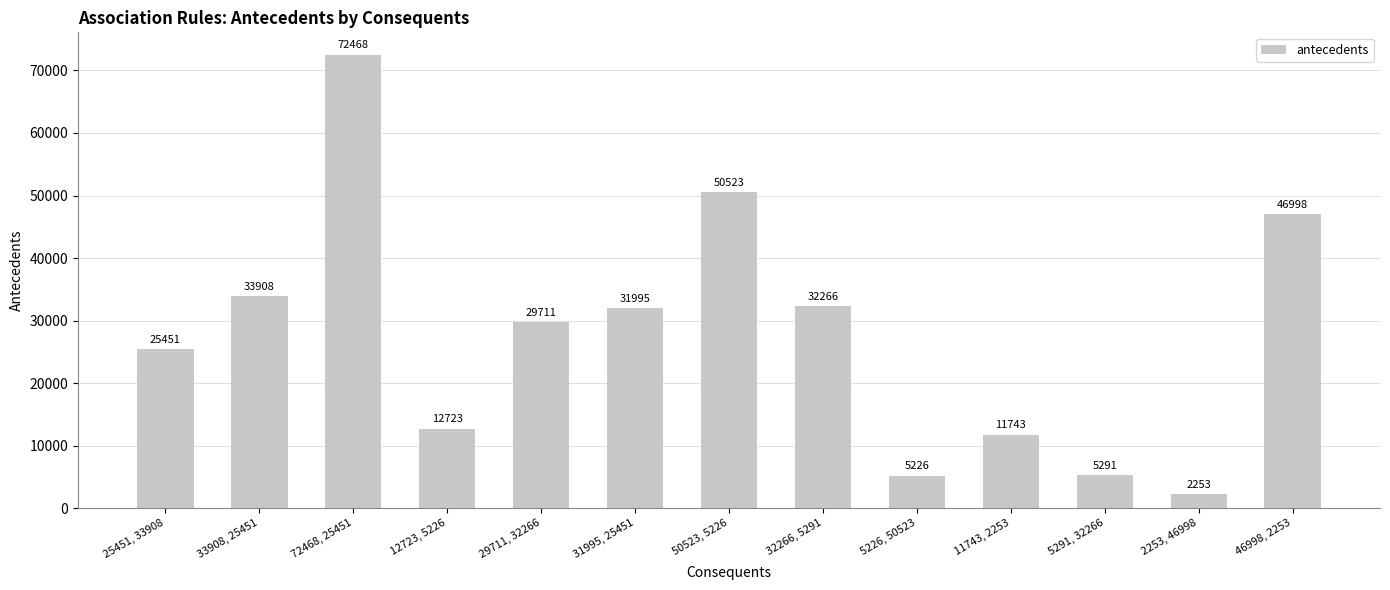

Reading left to right, extract all data points from this chart.

25451, 33908=25451	33908, 25451=33908	72468, 25451=72468	12723, 5226=12723	29711, 32266=29711	31995, 25451=31995	50523, 5226=50523	32266, 5291=32266	5226, 50523=5226	11743, 2253=11743	5291, 32266=5291	2253, 46998=2253	46998, 2253=46998